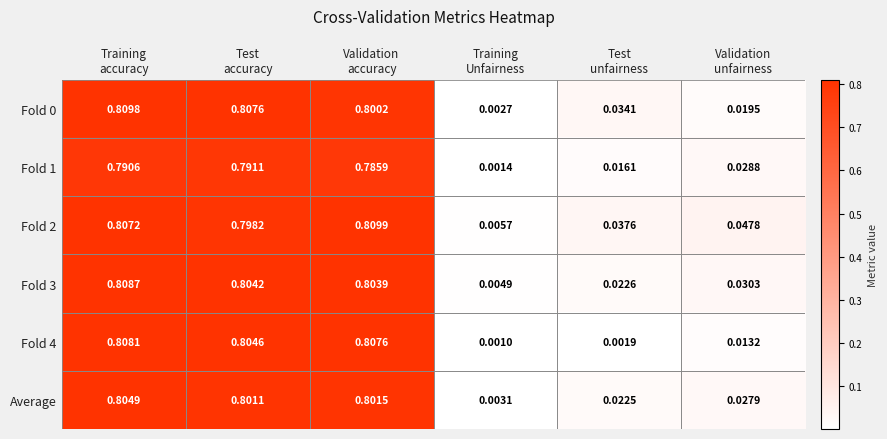

How many data points does each series have?

6